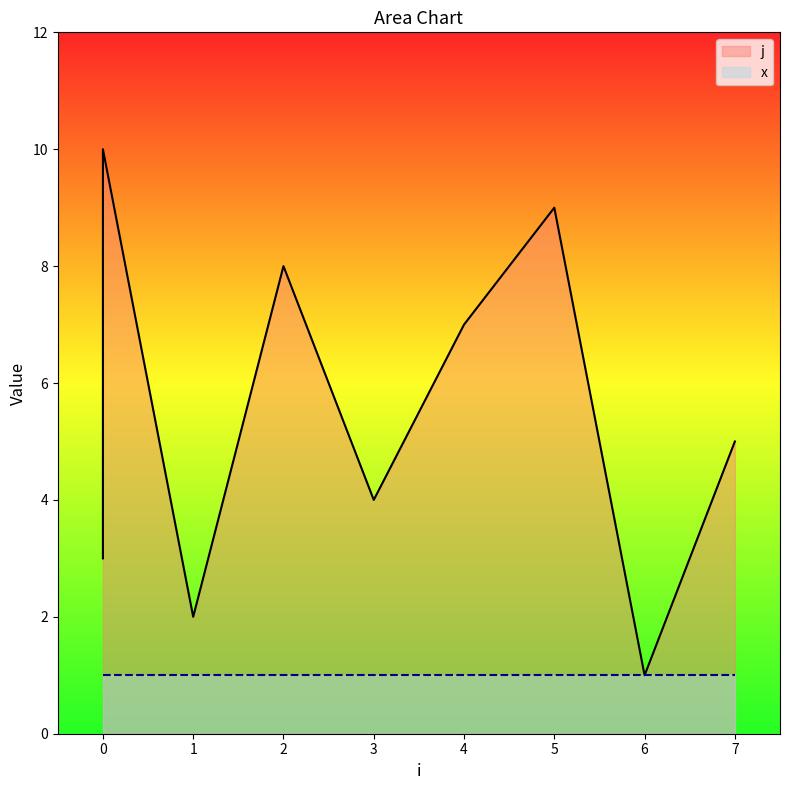

Reading left to right, transcribe all the data shown in this chart.

3	6	10	2	8	4	7	9	1	5